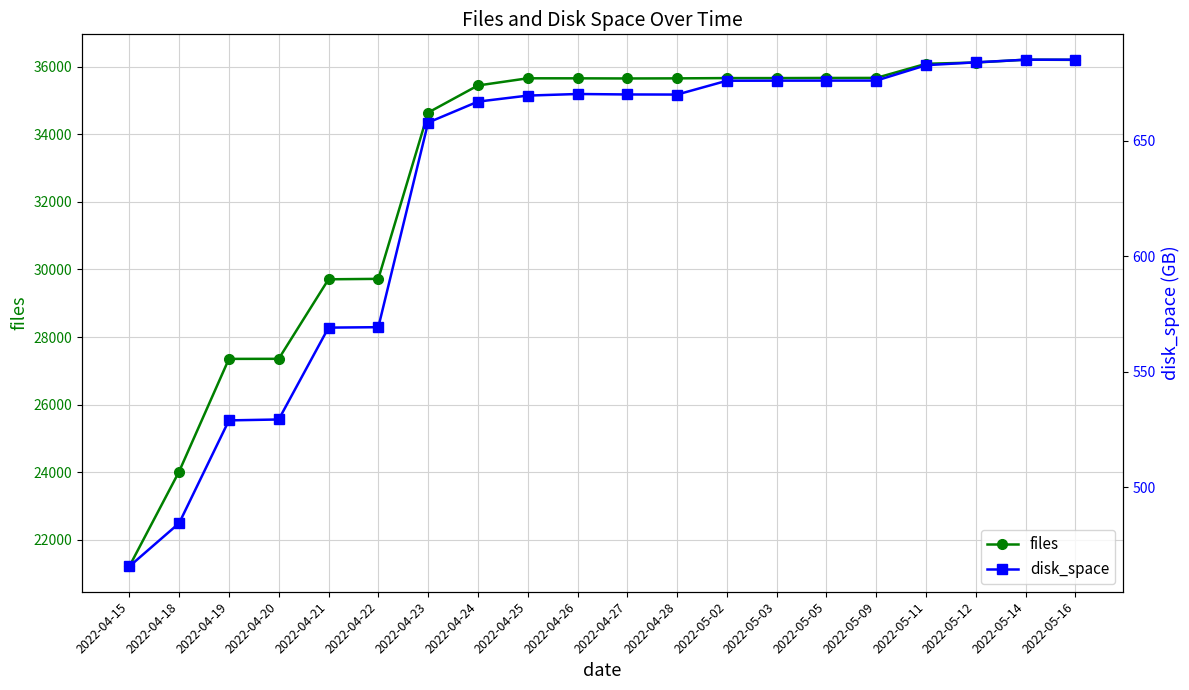

At 2022-04-18, list the series in order from smallest to largest.

disk_space, files